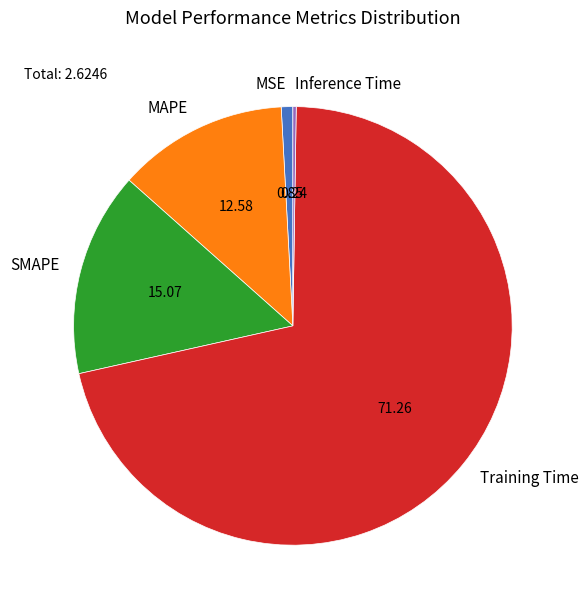

What is the majority slice?

Training Time